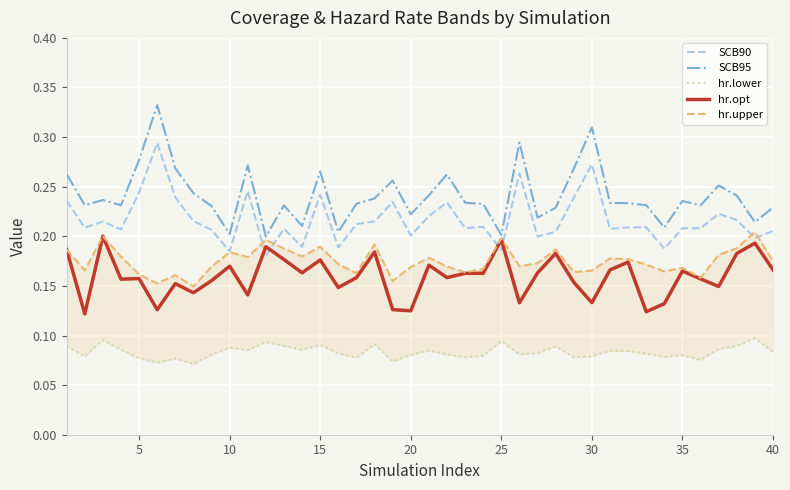

What is the average value of the hr.upper series?

0.2